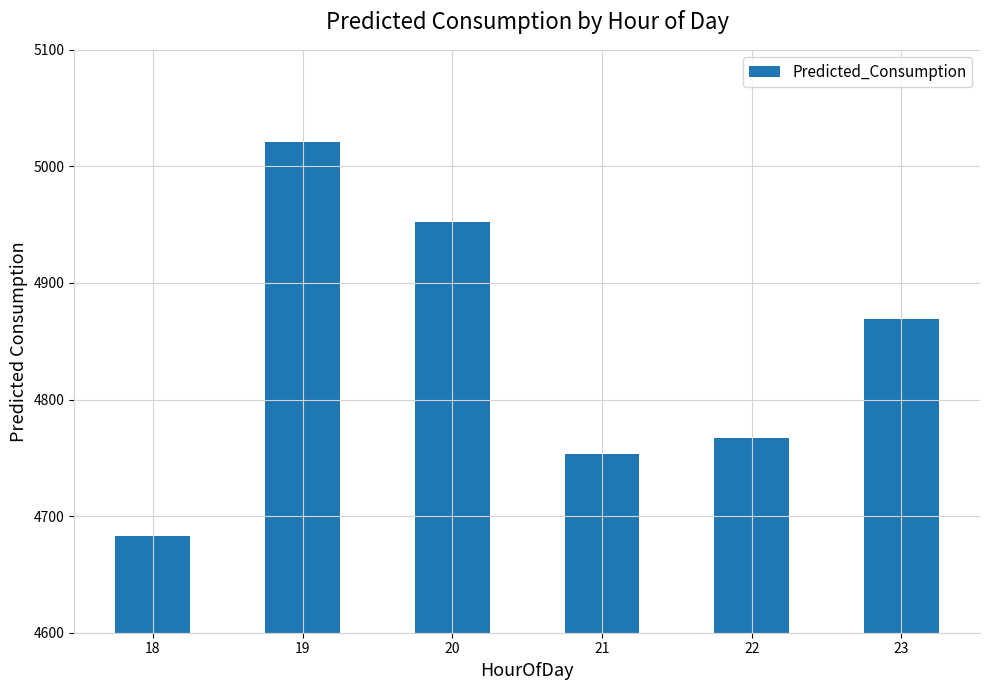

How many data points are above 4869?

3